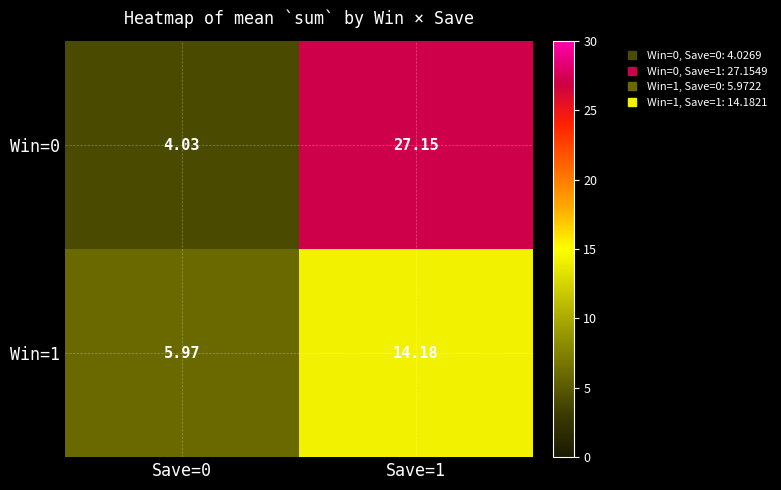

What is the total value across all series at Save=0?

10.0